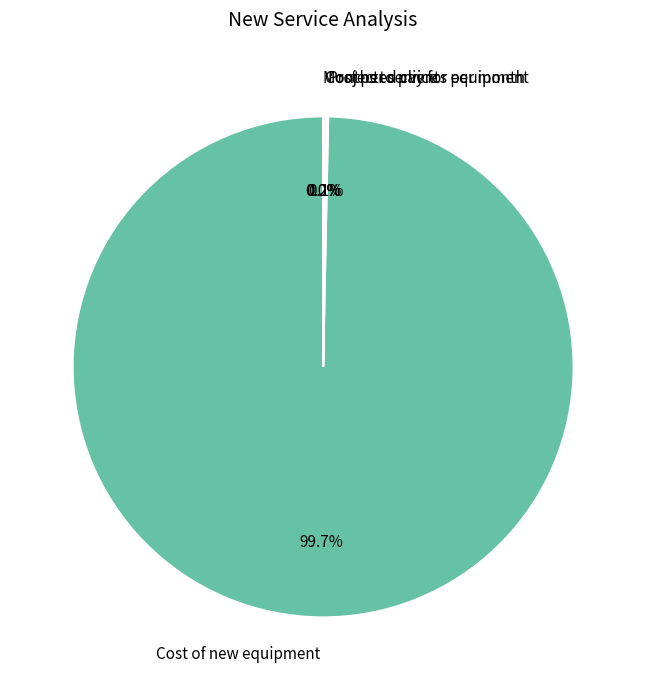

How much of the chart is everything except Cost of new equipment?

0.3%